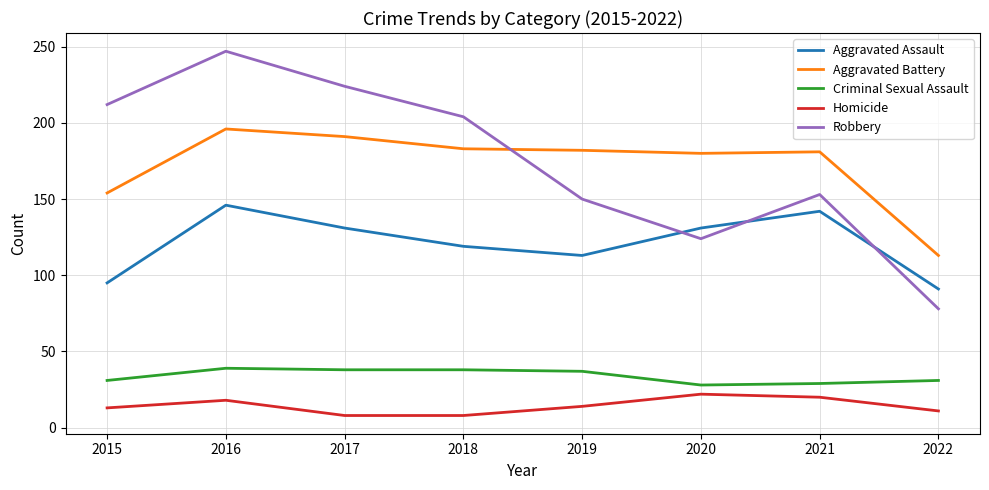

At which label does Aggravated Battery first exceed 182?

2016